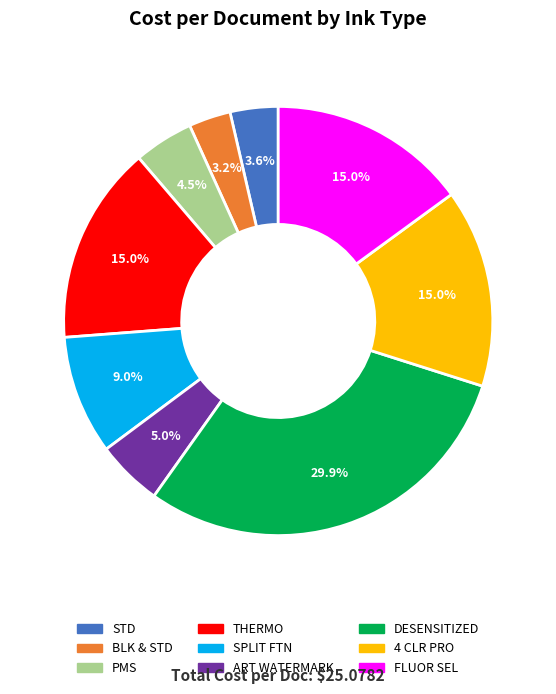

To the nearest percent, what is the average slice percentage?

11%